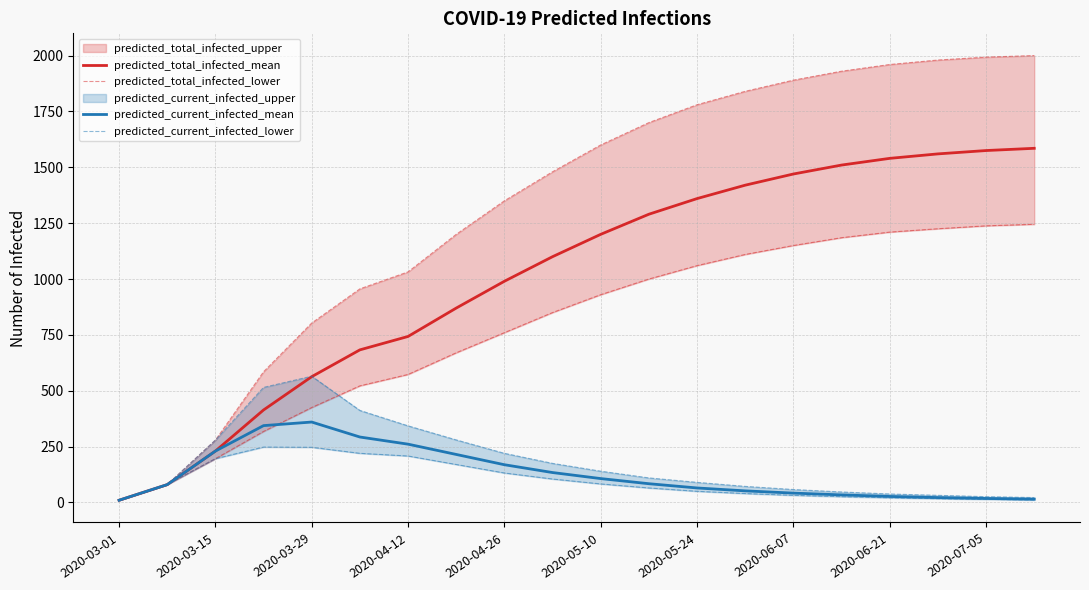

What is the maximum value for predicted_current_infected_mean?

360